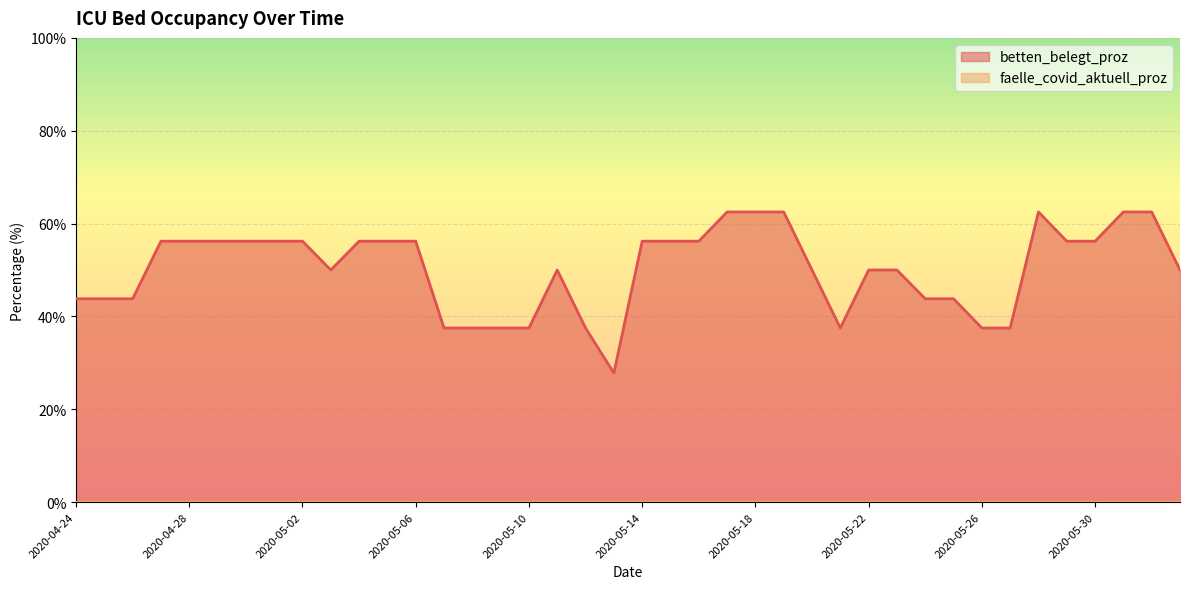

At which label does the data first exceed 56?

2020-04-27